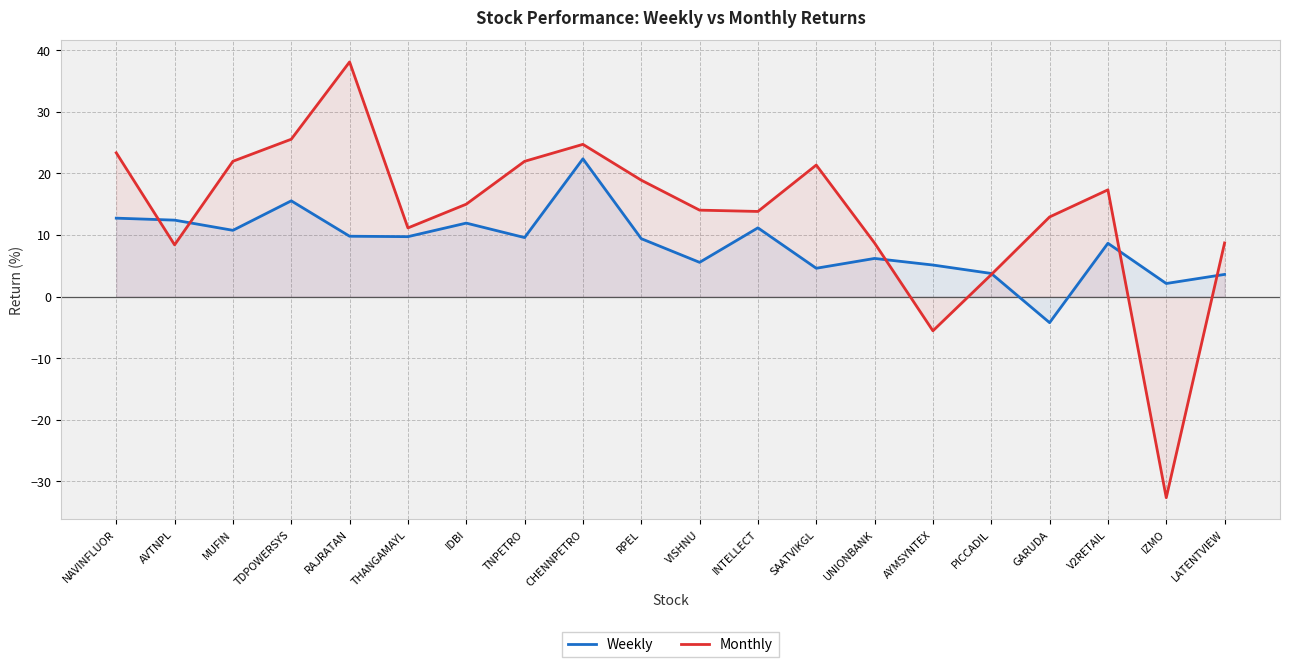

True or false: Monthly has more than 2 interior local peaks.

True